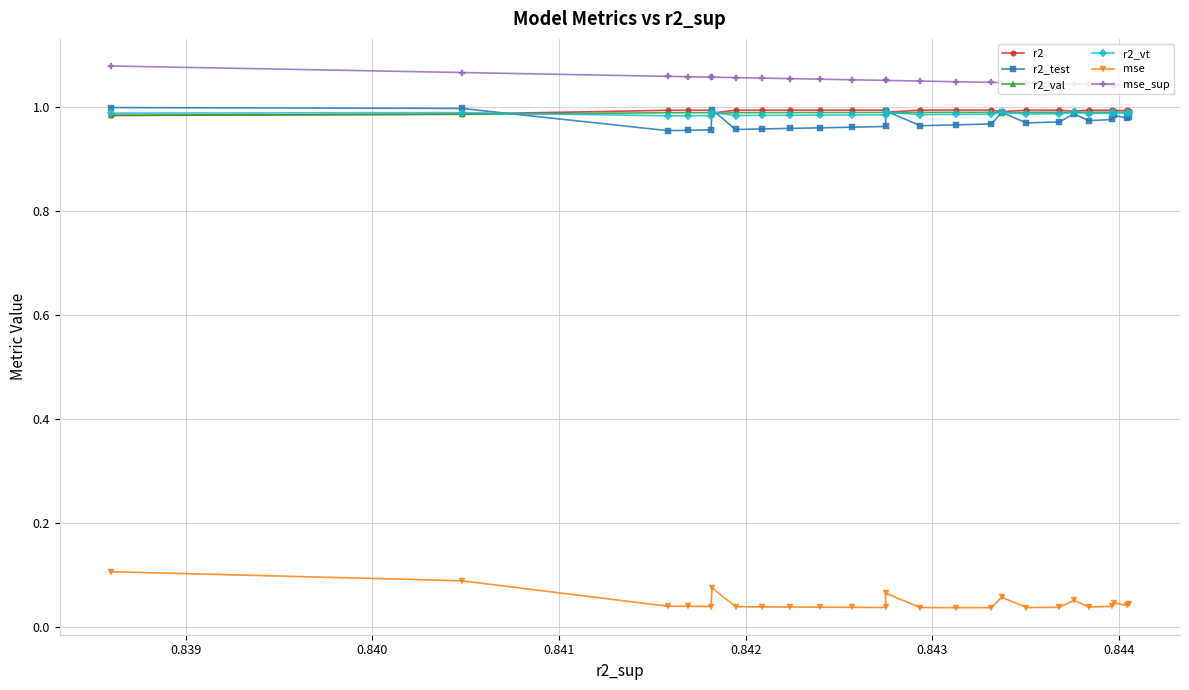

Which series has the largest total across all categories?

mse_sup